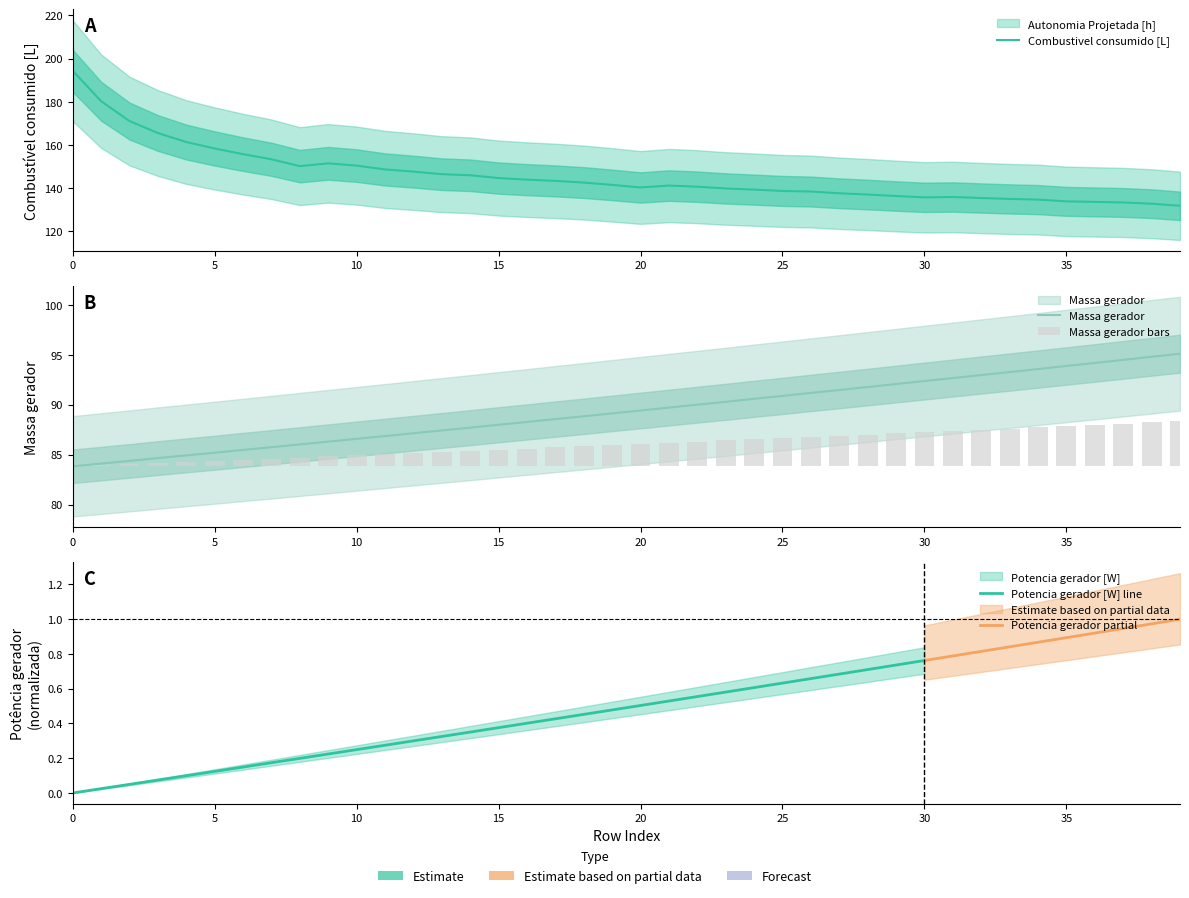

What is the difference between the Massa gerador values at 5 and 23?

2.0